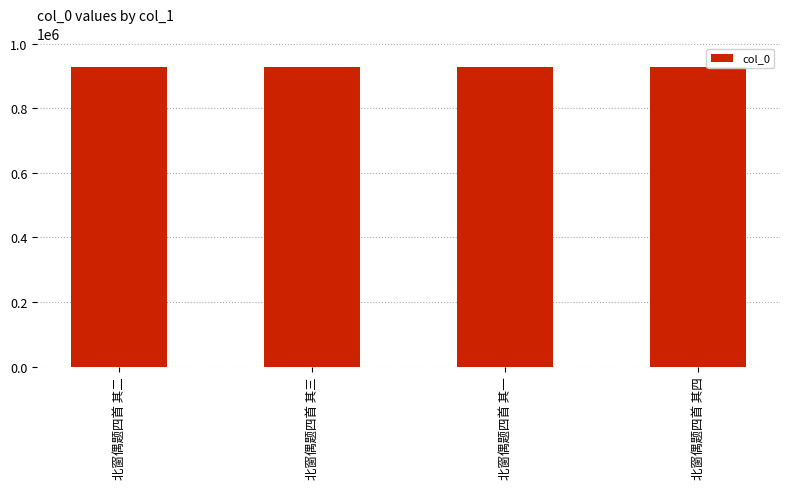

What is the maximum value shown in the chart?

928530